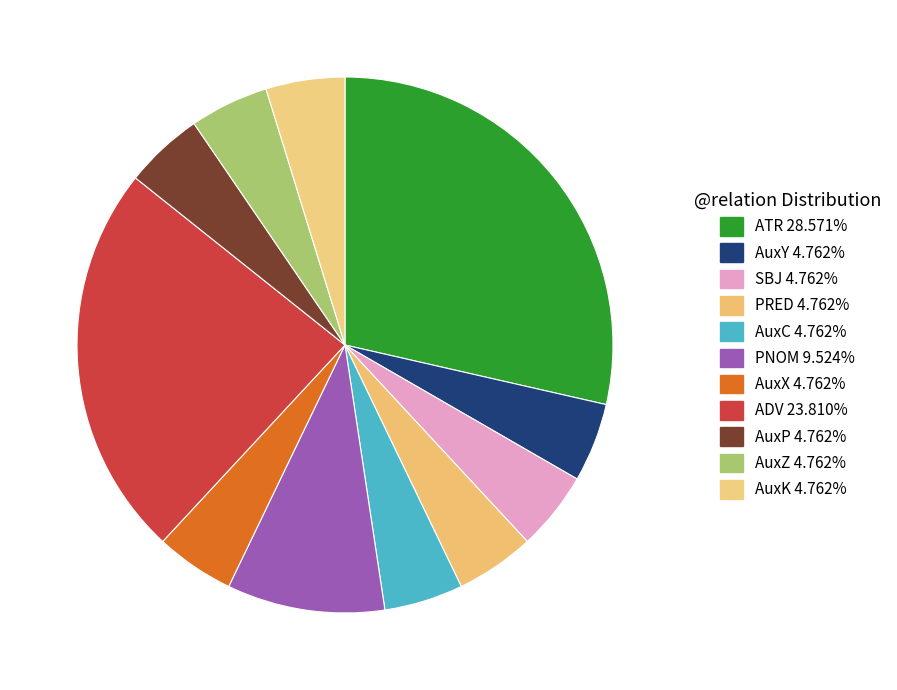

To the nearest percent, what portion does AuxZ represent?

5%